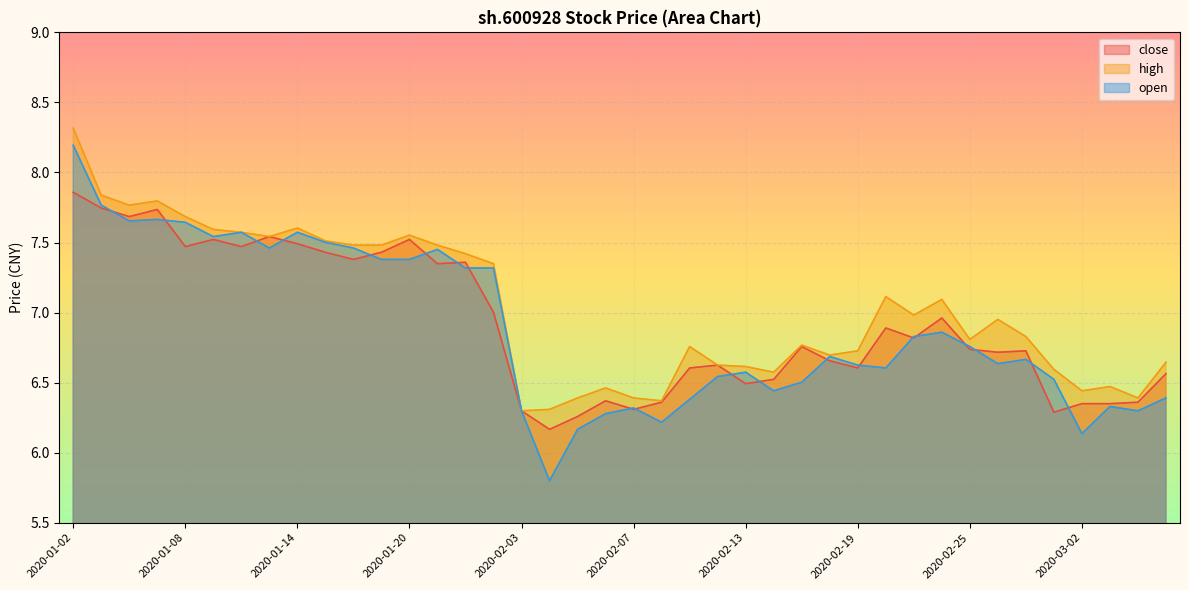

At which label does open reach its peak?

2020-01-02